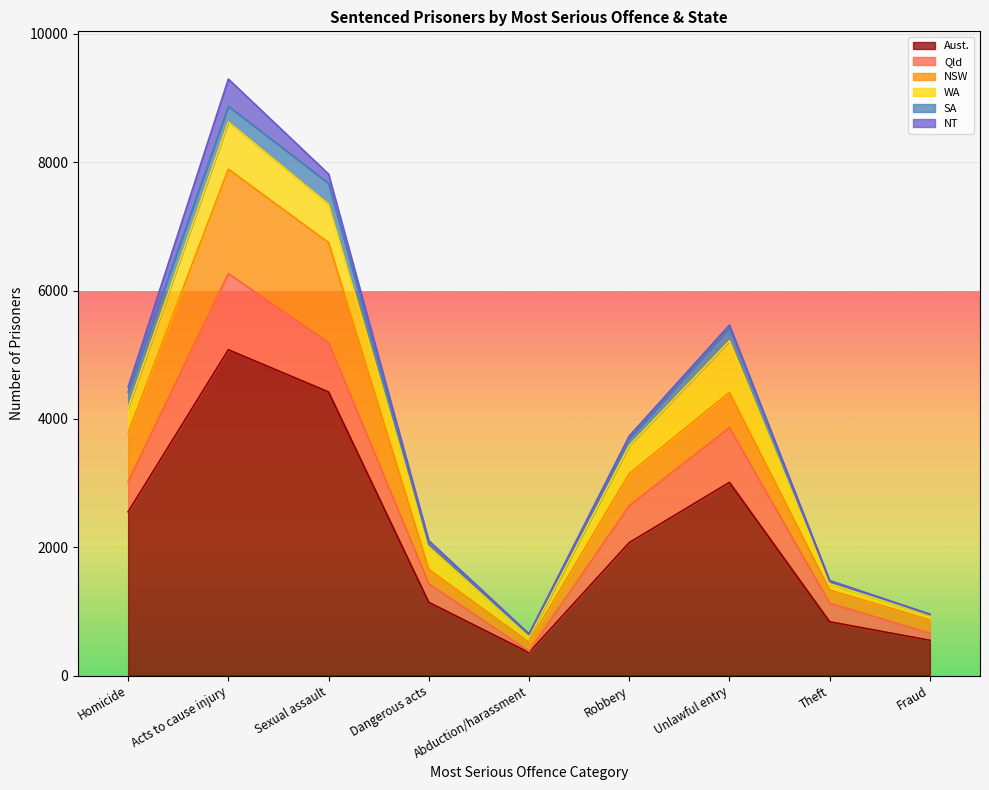

What is the difference between the second highest and minimum values in the SA series?

236